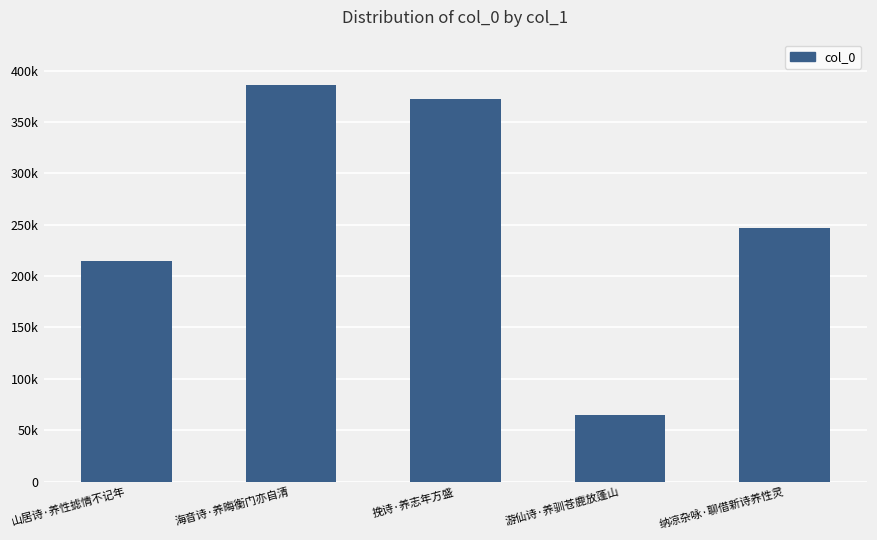

Which category has the highest value across all series?

海音诗·养晦衡门亦自清